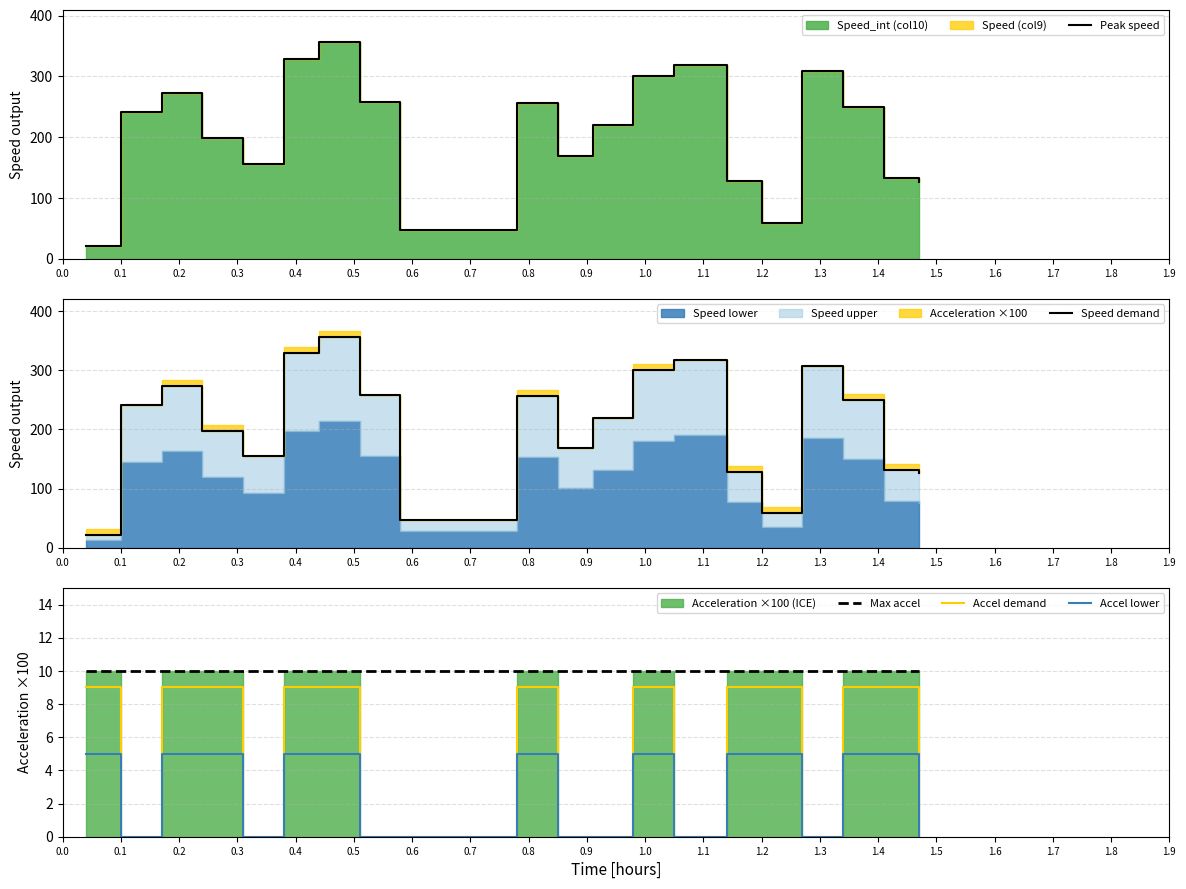

True or false: Accel demand and Max accel intersect in this chart.

False